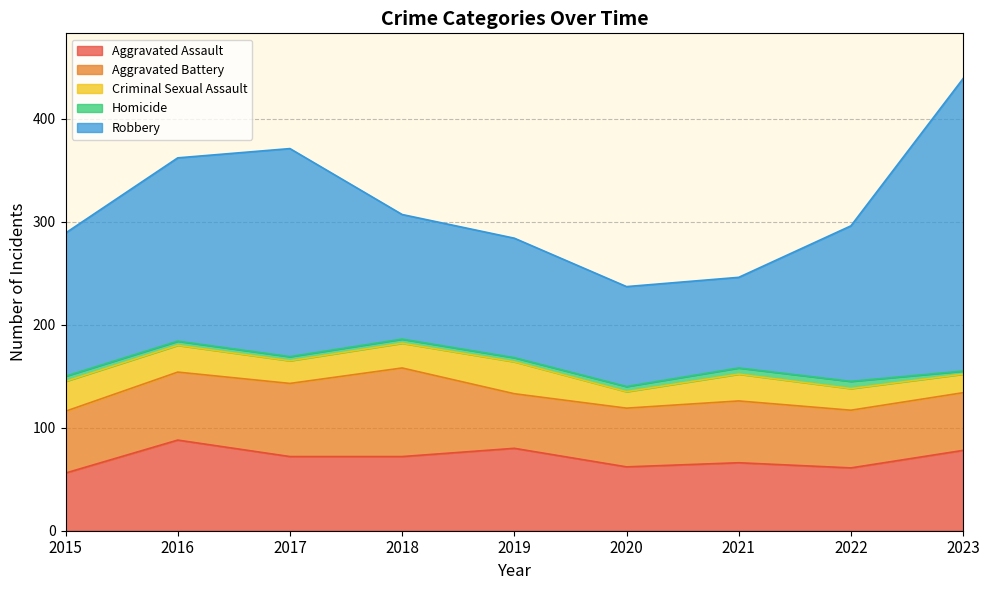

What is the minimum value shown in the chart?

3